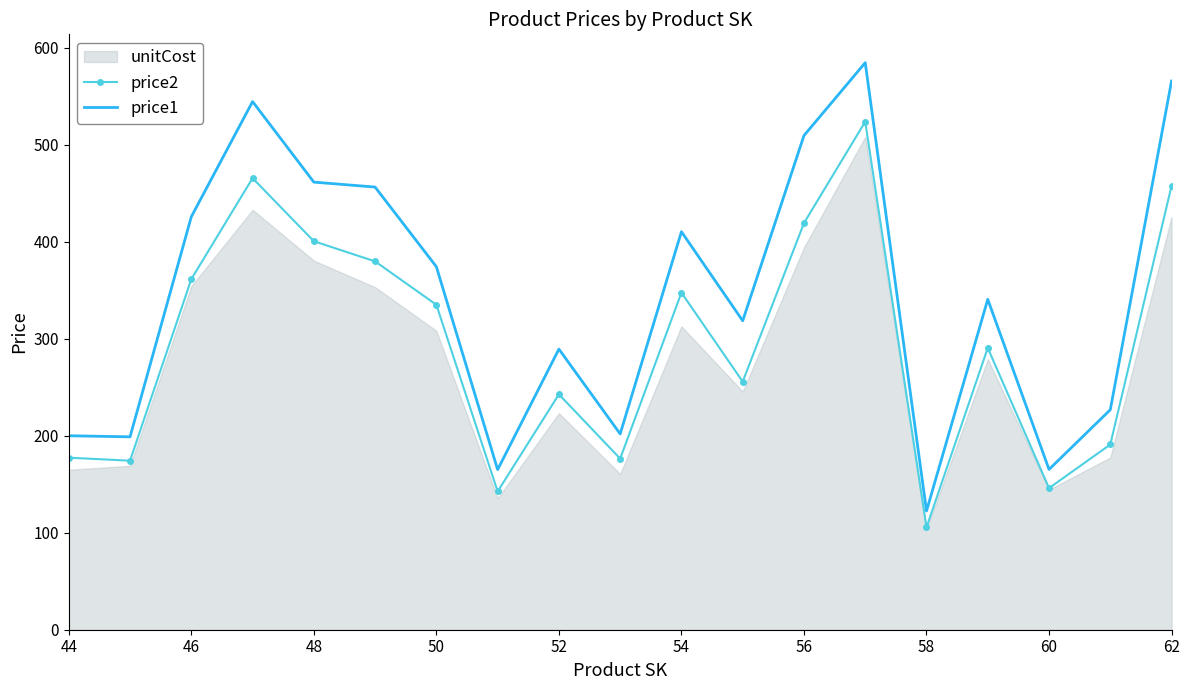

What is the highest value of the price1 series?

584.4